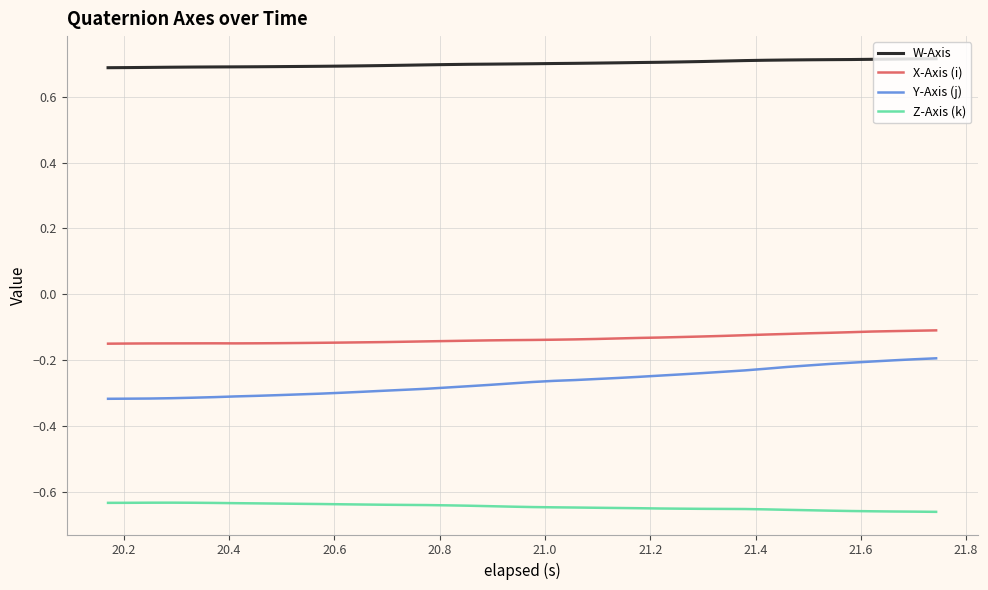

True or false: W-Axis and Y-Axis (j) intersect in this chart.

False